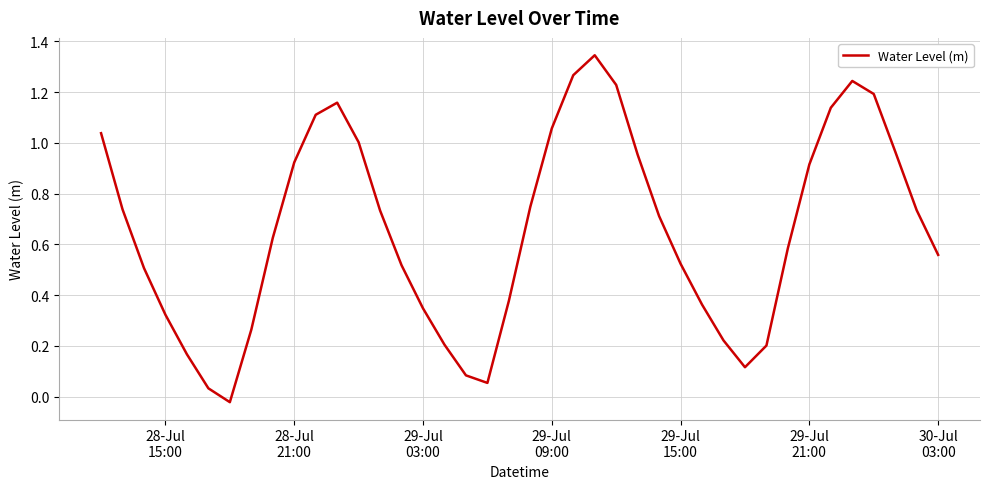

What is the difference between the maximum and minimum values?

1.4